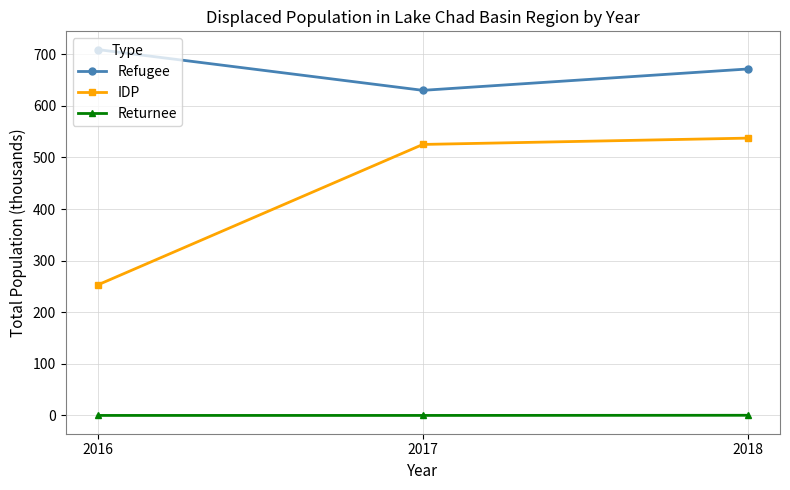

What are all the series names shown in the legend?

Refugee, IDP, Returnee